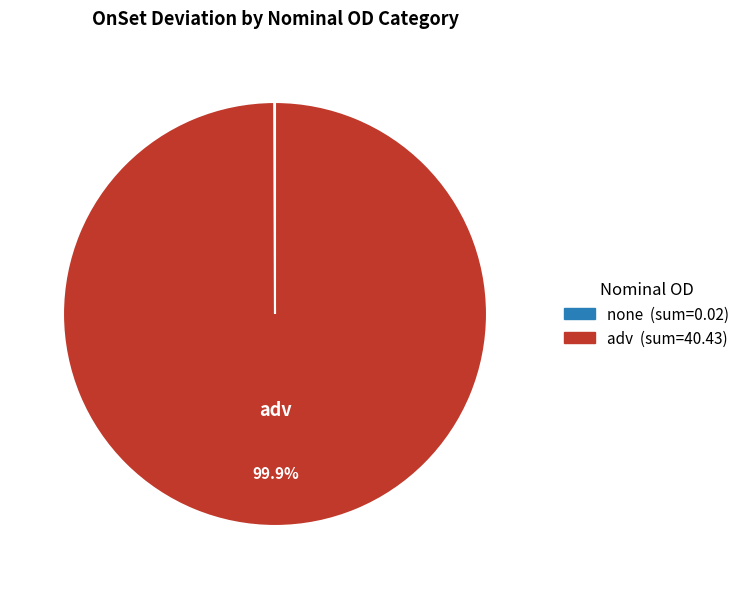

To the nearest percent, what is the average slice percentage?

50%